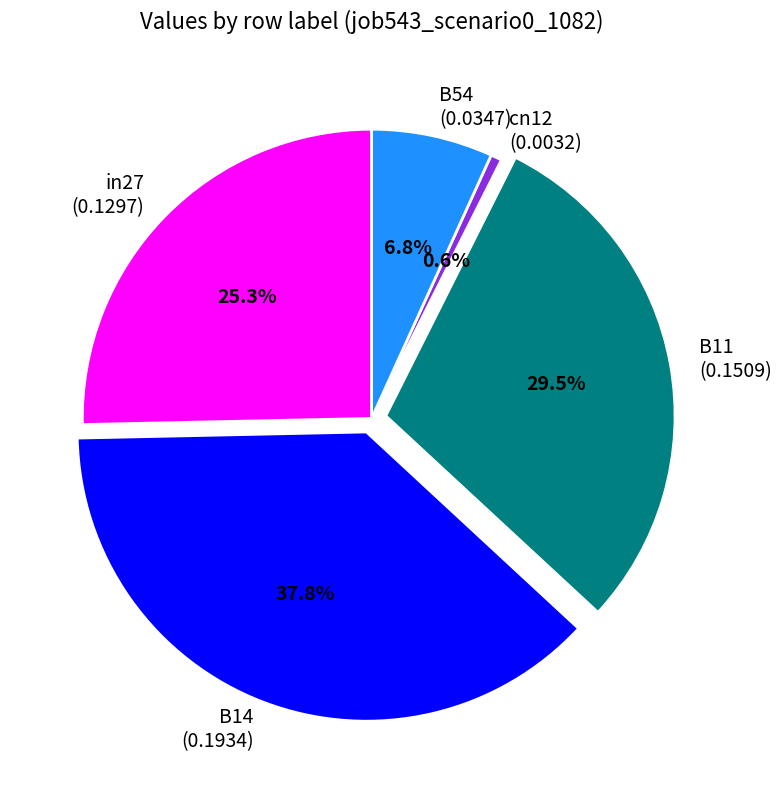

Count the number of slices in the pie.

5